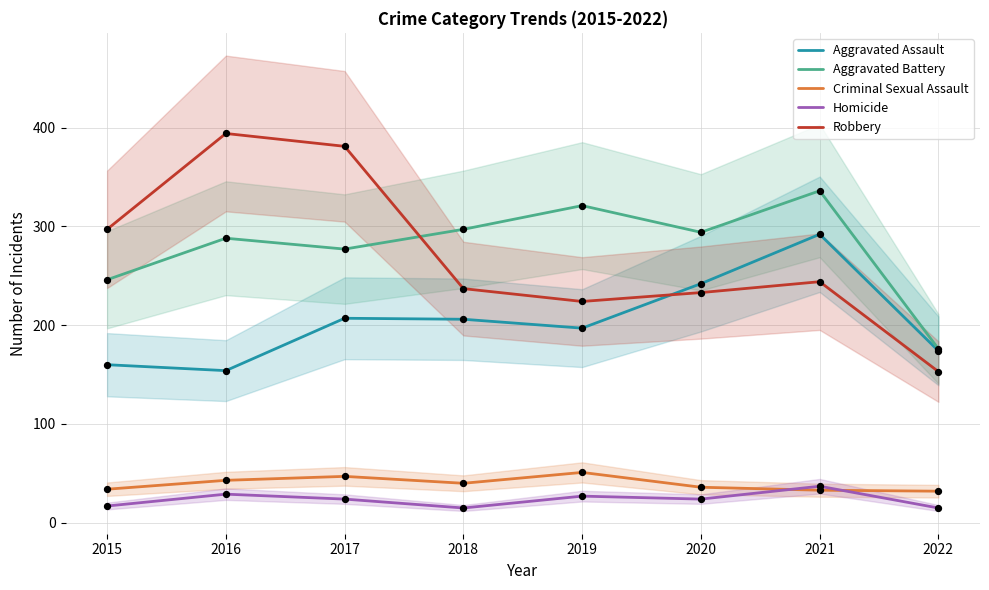

Is the value of Criminal Sexual Assault at 2019 greater than the value of Aggravated Battery at 2020?

No